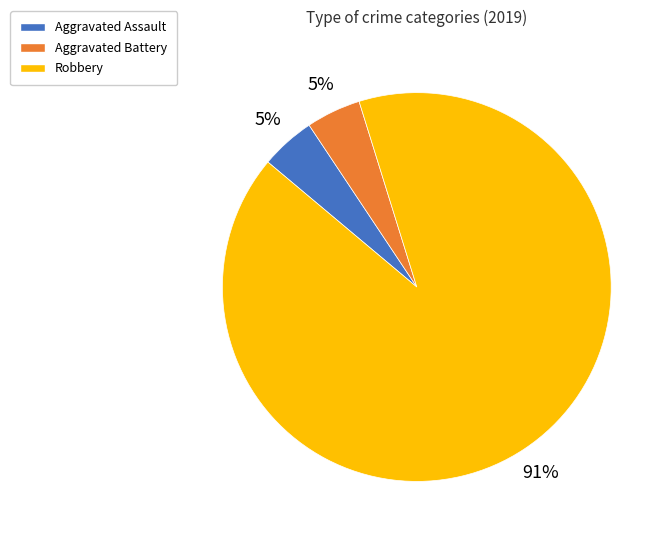

Combined, do Robbery and Aggravated Battery account for over 50%?

Yes